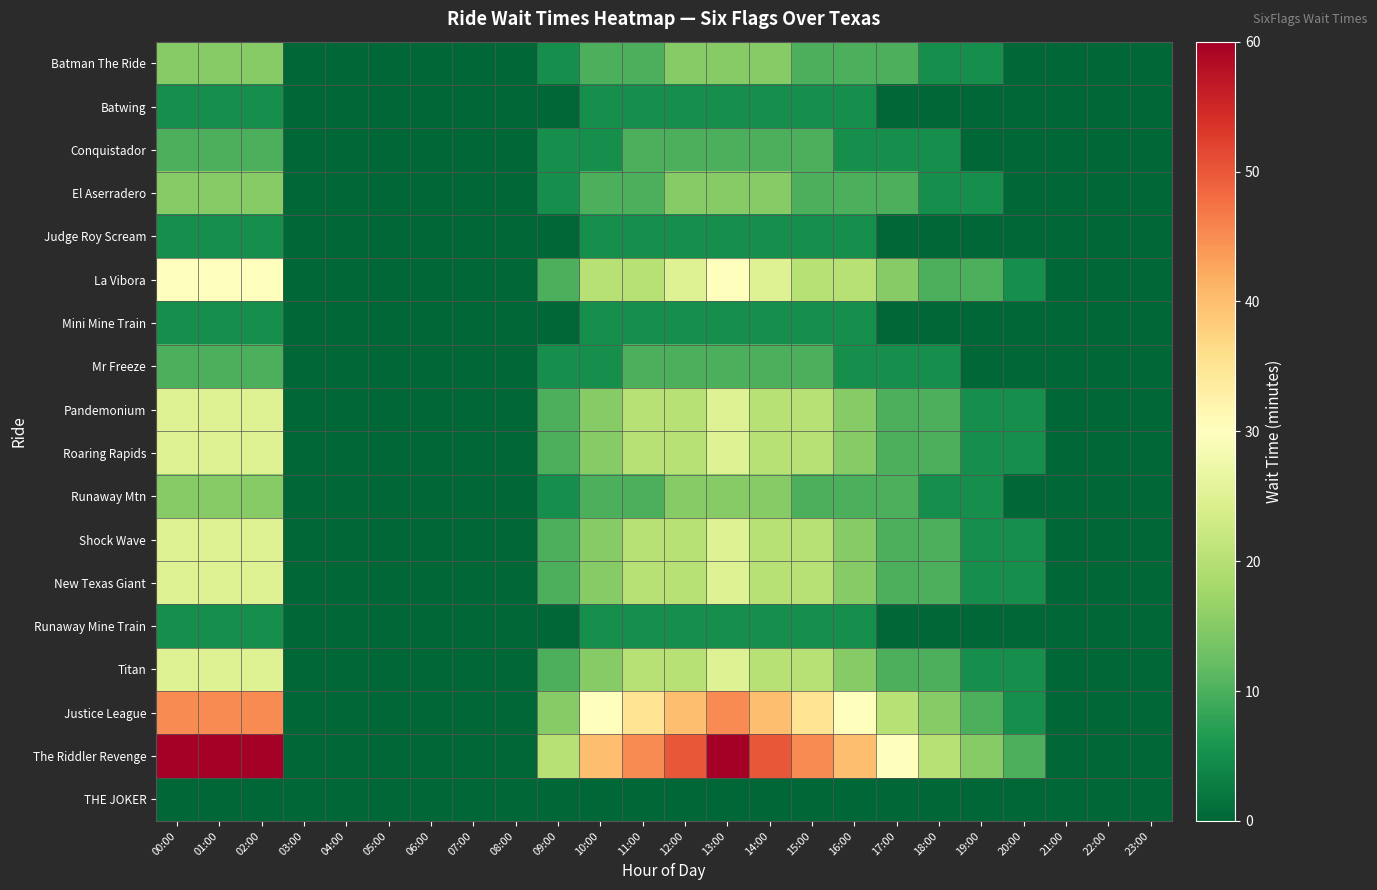

Reading left to right, transcribe all the data shown in this chart.

Batman The Ride: 00:00=15	01:00=15	02:00=15	03:00=0	04:00=0	05:00=0	06:00=0	07:00=0	08:00=0	09:00=5	10:00=10	11:00=10	12:00=15	13:00=15	14:00=15	15:00=10	16:00=10	17:00=10	18:00=5	19:00=5	20:00=0	21:00=0	22:00=0	23:00=0
Batwing: 00:00=5	01:00=5	02:00=5	03:00=0	04:00=0	05:00=0	06:00=0	07:00=0	08:00=0	09:00=0	10:00=5	11:00=5	12:00=5	13:00=5	14:00=5	15:00=5	16:00=5	17:00=0	18:00=0	19:00=0	20:00=0	21:00=0	22:00=0	23:00=0
Conquistador: 00:00=10	01:00=10	02:00=10	03:00=0	04:00=0	05:00=0	06:00=0	07:00=0	08:00=0	09:00=5	10:00=5	11:00=10	12:00=10	13:00=10	14:00=10	15:00=10	16:00=5	17:00=5	18:00=5	19:00=0	20:00=0	21:00=0	22:00=0	23:00=0
El Aserradero: 00:00=15	01:00=15	02:00=15	03:00=0	04:00=0	05:00=0	06:00=0	07:00=0	08:00=0	09:00=5	10:00=10	11:00=10	12:00=15	13:00=15	14:00=15	15:00=10	16:00=10	17:00=10	18:00=5	19:00=5	20:00=0	21:00=0	22:00=0	23:00=0
Judge Roy Scream: 00:00=5	01:00=5	02:00=5	03:00=0	04:00=0	05:00=0	06:00=0	07:00=0	08:00=0	09:00=0	10:00=5	11:00=5	12:00=5	13:00=5	14:00=5	15:00=5	16:00=5	17:00=0	18:00=0	19:00=0	20:00=0	21:00=0	22:00=0	23:00=0
La Vibora: 00:00=30	01:00=30	02:00=30	03:00=0	04:00=0	05:00=0	06:00=0	07:00=0	08:00=0	09:00=10	10:00=20	11:00=20	12:00=25	13:00=30	14:00=25	15:00=20	16:00=20	17:00=15	18:00=10	19:00=10	20:00=5	21:00=0	22:00=0	23:00=0
Mini Mine Train: 00:00=5	01:00=5	02:00=5	03:00=0	04:00=0	05:00=0	06:00=0	07:00=0	08:00=0	09:00=0	10:00=5	11:00=5	12:00=5	13:00=5	14:00=5	15:00=5	16:00=5	17:00=0	18:00=0	19:00=0	20:00=0	21:00=0	22:00=0	23:00=0
Mr Freeze: 00:00=10	01:00=10	02:00=10	03:00=0	04:00=0	05:00=0	06:00=0	07:00=0	08:00=0	09:00=5	10:00=5	11:00=10	12:00=10	13:00=10	14:00=10	15:00=10	16:00=5	17:00=5	18:00=5	19:00=0	20:00=0	21:00=0	22:00=0	23:00=0
Pandemonium: 00:00=25	01:00=25	02:00=25	03:00=0	04:00=0	05:00=0	06:00=0	07:00=0	08:00=0	09:00=10	10:00=15	11:00=20	12:00=20	13:00=25	14:00=20	15:00=20	16:00=15	17:00=10	18:00=10	19:00=5	20:00=5	21:00=0	22:00=0	23:00=0
Roaring Rapids: 00:00=25	01:00=25	02:00=25	03:00=0	04:00=0	05:00=0	06:00=0	07:00=0	08:00=0	09:00=10	10:00=15	11:00=20	12:00=20	13:00=25	14:00=20	15:00=20	16:00=15	17:00=10	18:00=10	19:00=5	20:00=5	21:00=0	22:00=0	23:00=0
Runaway Mtn: 00:00=15	01:00=15	02:00=15	03:00=0	04:00=0	05:00=0	06:00=0	07:00=0	08:00=0	09:00=5	10:00=10	11:00=10	12:00=15	13:00=15	14:00=15	15:00=10	16:00=10	17:00=10	18:00=5	19:00=5	20:00=0	21:00=0	22:00=0	23:00=0
Shock Wave: 00:00=25	01:00=25	02:00=25	03:00=0	04:00=0	05:00=0	06:00=0	07:00=0	08:00=0	09:00=10	10:00=15	11:00=20	12:00=20	13:00=25	14:00=20	15:00=20	16:00=15	17:00=10	18:00=10	19:00=5	20:00=5	21:00=0	22:00=0	23:00=0
New Texas Giant: 00:00=25	01:00=25	02:00=25	03:00=0	04:00=0	05:00=0	06:00=0	07:00=0	08:00=0	09:00=10	10:00=15	11:00=20	12:00=20	13:00=25	14:00=20	15:00=20	16:00=15	17:00=10	18:00=10	19:00=5	20:00=5	21:00=0	22:00=0	23:00=0
Runaway Mine Train: 00:00=5	01:00=5	02:00=5	03:00=0	04:00=0	05:00=0	06:00=0	07:00=0	08:00=0	09:00=0	10:00=5	11:00=5	12:00=5	13:00=5	14:00=5	15:00=5	16:00=5	17:00=0	18:00=0	19:00=0	20:00=0	21:00=0	22:00=0	23:00=0
Titan: 00:00=25	01:00=25	02:00=25	03:00=0	04:00=0	05:00=0	06:00=0	07:00=0	08:00=0	09:00=10	10:00=15	11:00=20	12:00=20	13:00=25	14:00=20	15:00=20	16:00=15	17:00=10	18:00=10	19:00=5	20:00=5	21:00=0	22:00=0	23:00=0
Justice League: 00:00=45	01:00=45	02:00=45	03:00=0	04:00=0	05:00=0	06:00=0	07:00=0	08:00=0	09:00=15	10:00=30	11:00=35	12:00=40	13:00=45	14:00=40	15:00=35	16:00=30	17:00=20	18:00=15	19:00=10	20:00=5	21:00=0	22:00=0	23:00=0
The Riddler Revenge: 00:00=60	01:00=60	02:00=60	03:00=0	04:00=0	05:00=0	06:00=0	07:00=0	08:00=0	09:00=20	10:00=40	11:00=45	12:00=50	13:00=60	14:00=50	15:00=45	16:00=40	17:00=30	18:00=20	19:00=15	20:00=10	21:00=0	22:00=0	23:00=0
THE JOKER: 00:00=0	01:00=0	02:00=0	03:00=0	04:00=0	05:00=0	06:00=0	07:00=0	08:00=0	09:00=0	10:00=0	11:00=0	12:00=0	13:00=0	14:00=0	15:00=0	16:00=0	17:00=0	18:00=0	19:00=0	20:00=0	21:00=0	22:00=0	23:00=0